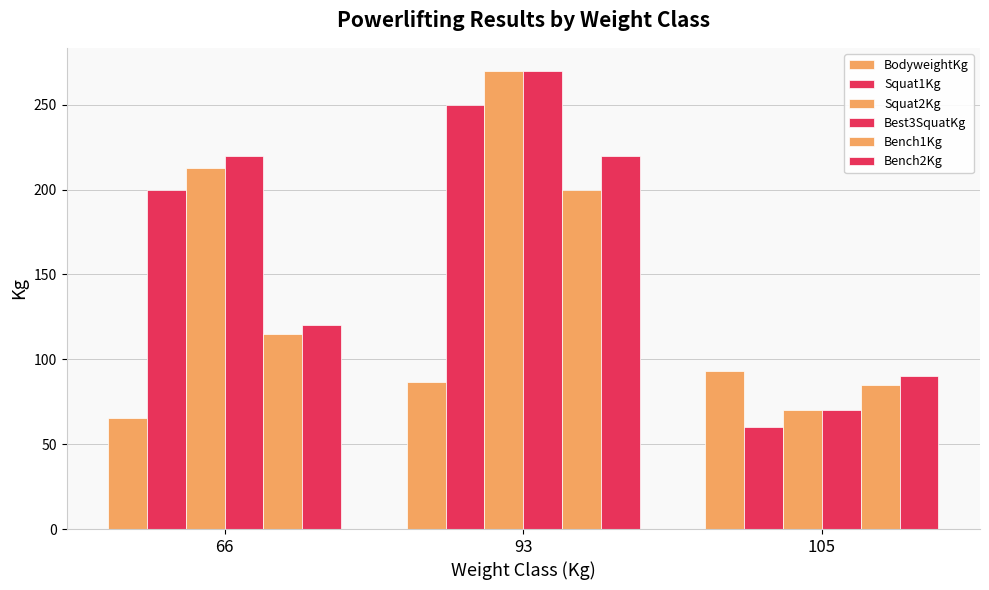

How many series are shown in this chart?

6